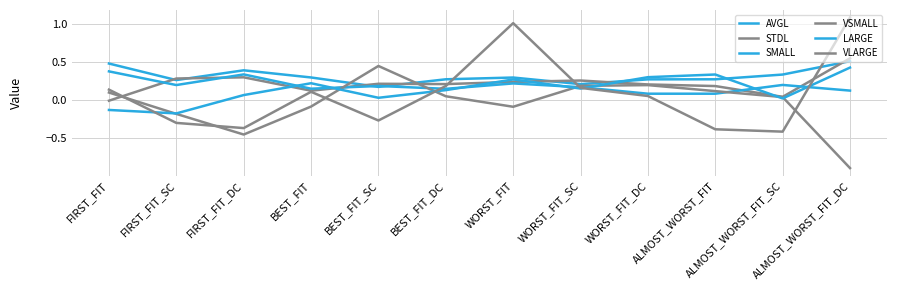

Does the chart display data point markers on the line(s)?

No